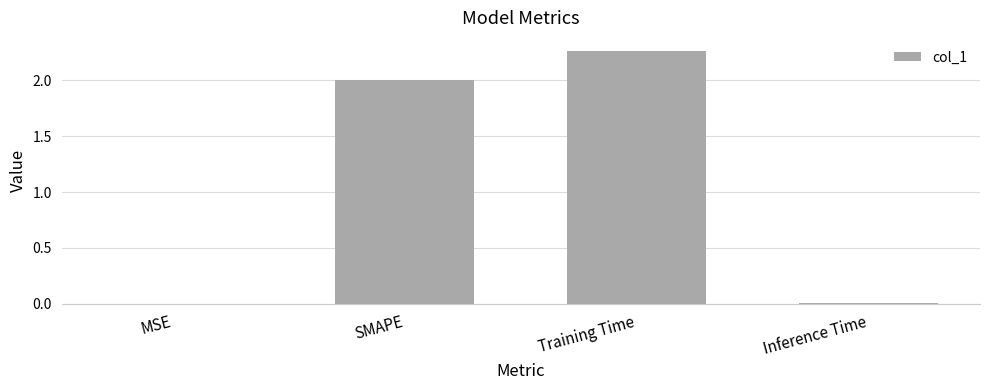

Between SMAPE and MSE, which is larger?

SMAPE